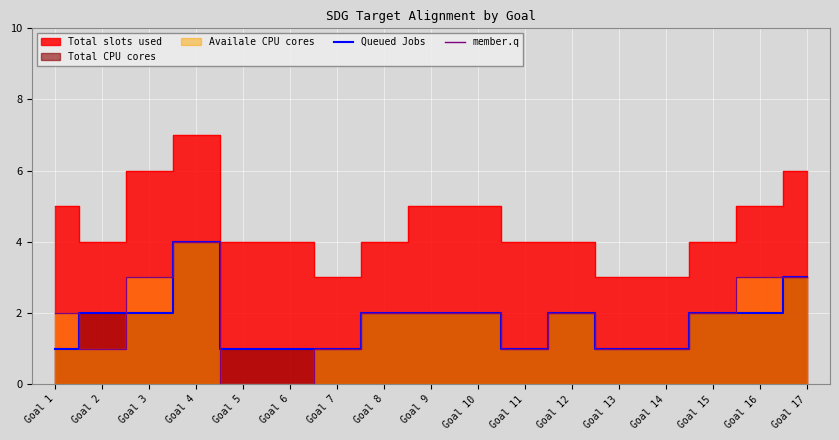

Is it true that Queued Jobs equals 1 at Goal 7?

True